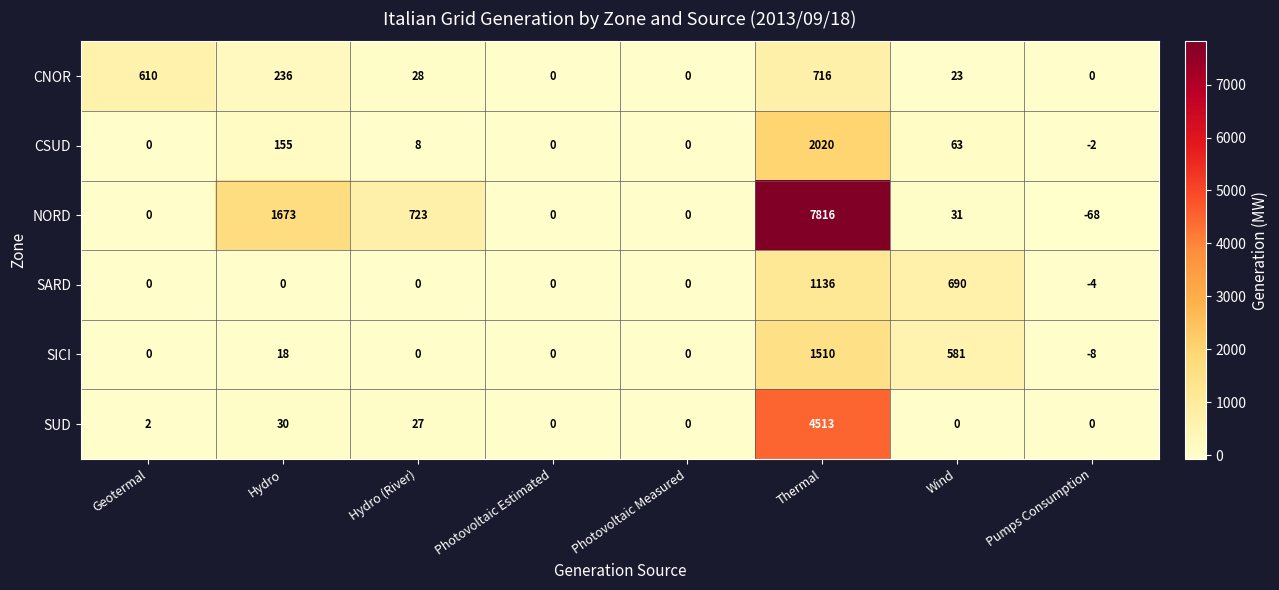

List the series in order of their peak value, highest first.

NORD, SUD, CSUD, SICI, SARD, CNOR